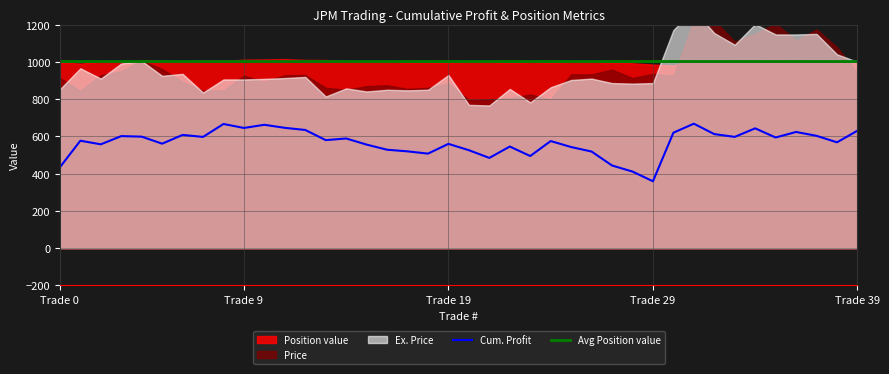

The value of Cum. Profit at 16 is 528.6. True or false?

True